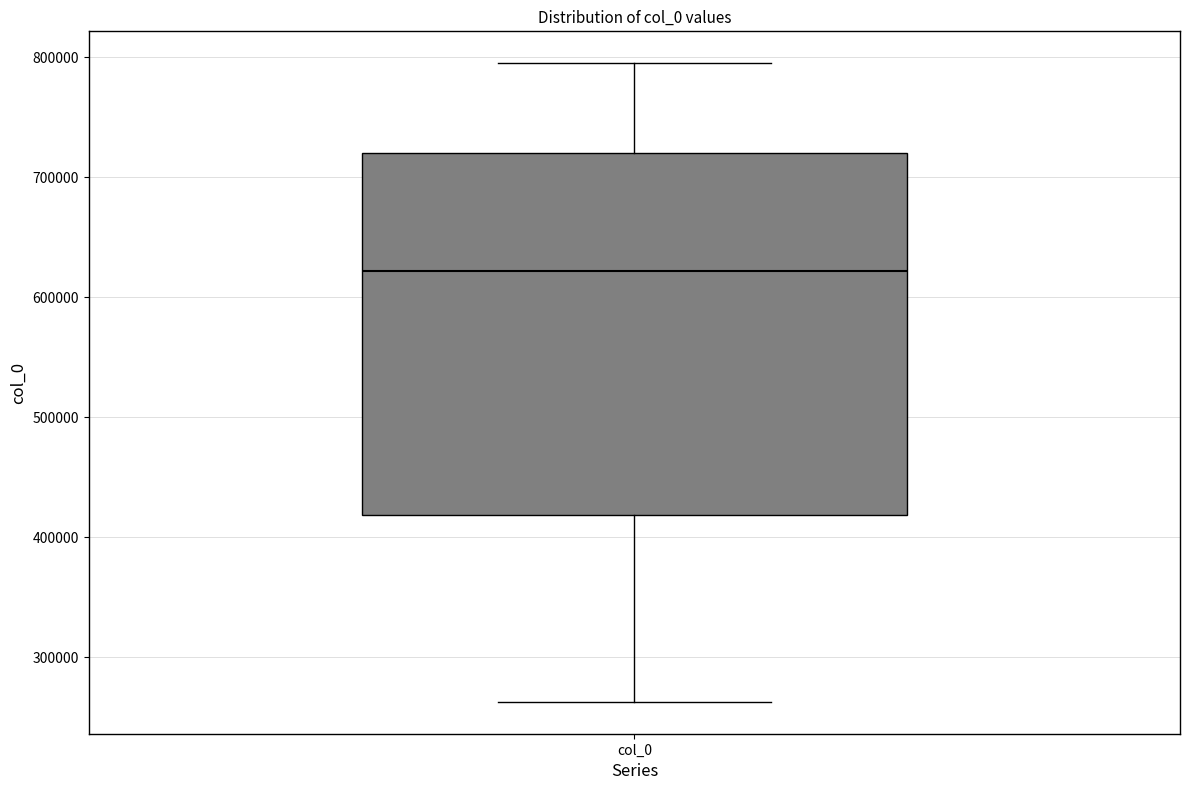

Transcribe this box plot: give where the median line is, the range the box spans, and where the two whiskers end, as read against the y-axis. The values are not printed on the chart, so give them approximately, as read against the axis.

median 620000, box 420000 to 720000, whiskers 260000 to 790000